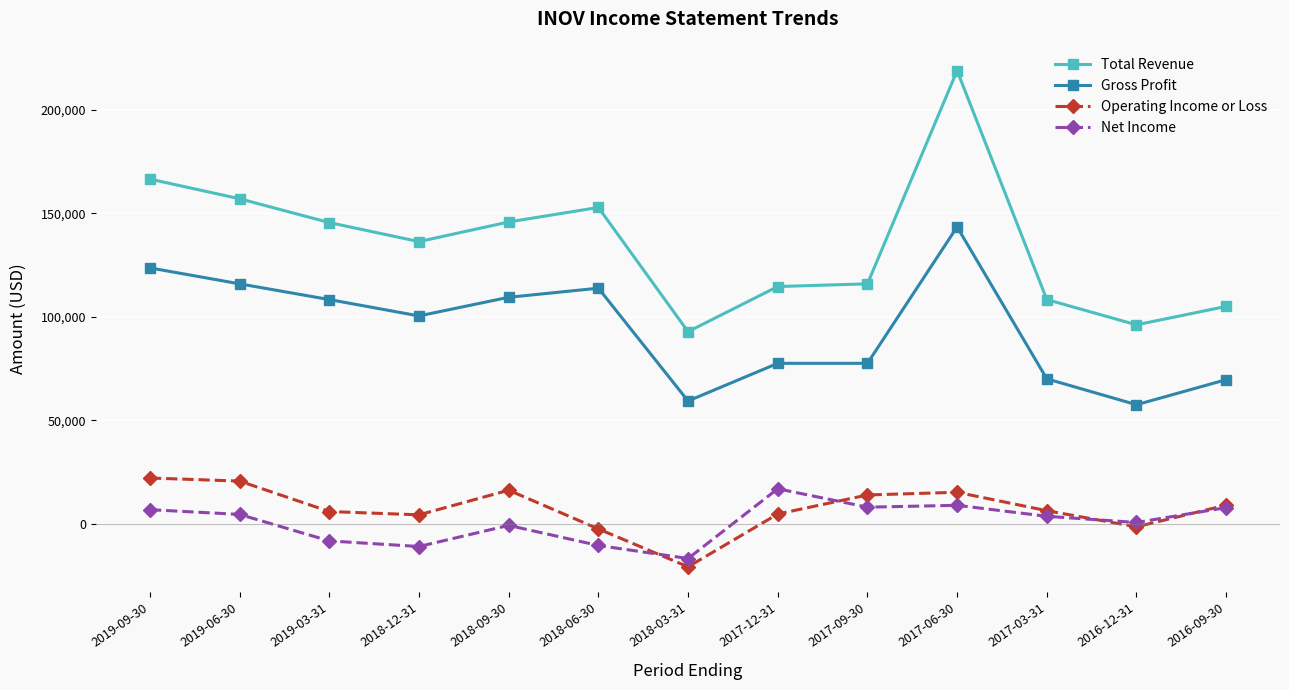

Is this an area chart (filled region under the line)?

No